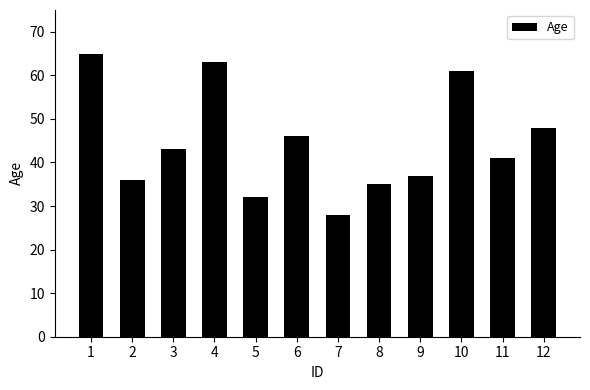

What is the maximum value shown in the chart?

65